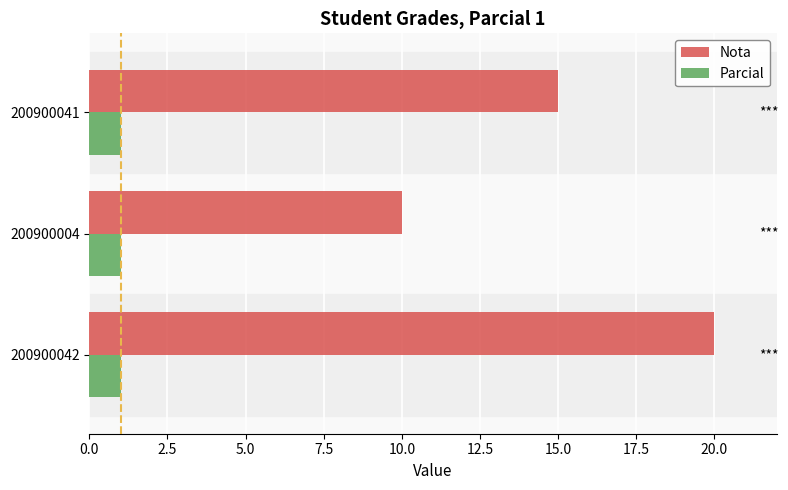

Rank the series at 200900041 from highest to lowest value.

Nota, Parcial